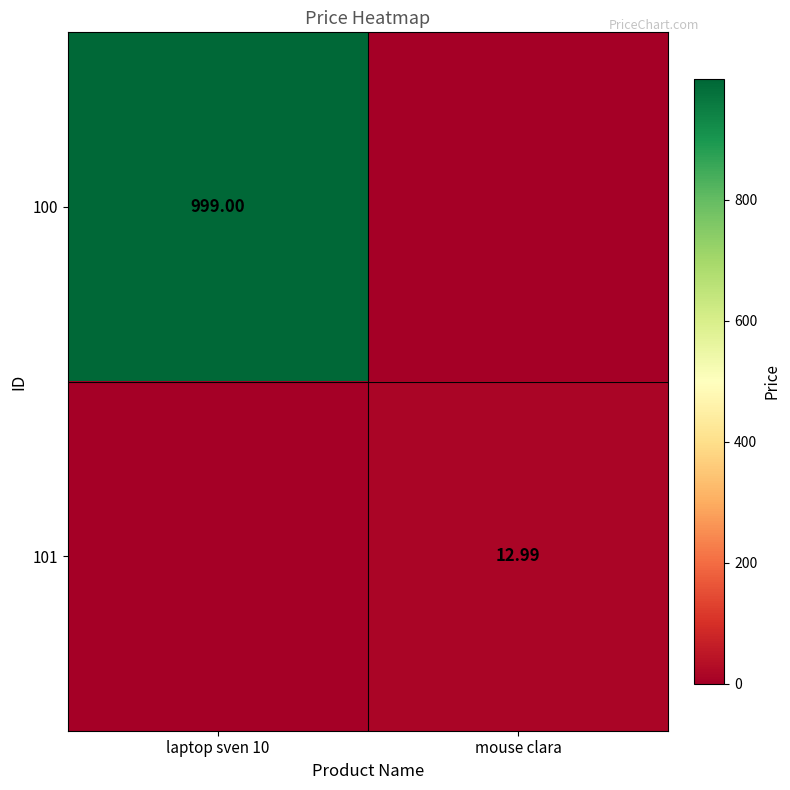

Is the value of 100 at laptop sven 10 greater than the value of 101 at mouse clara?

Yes